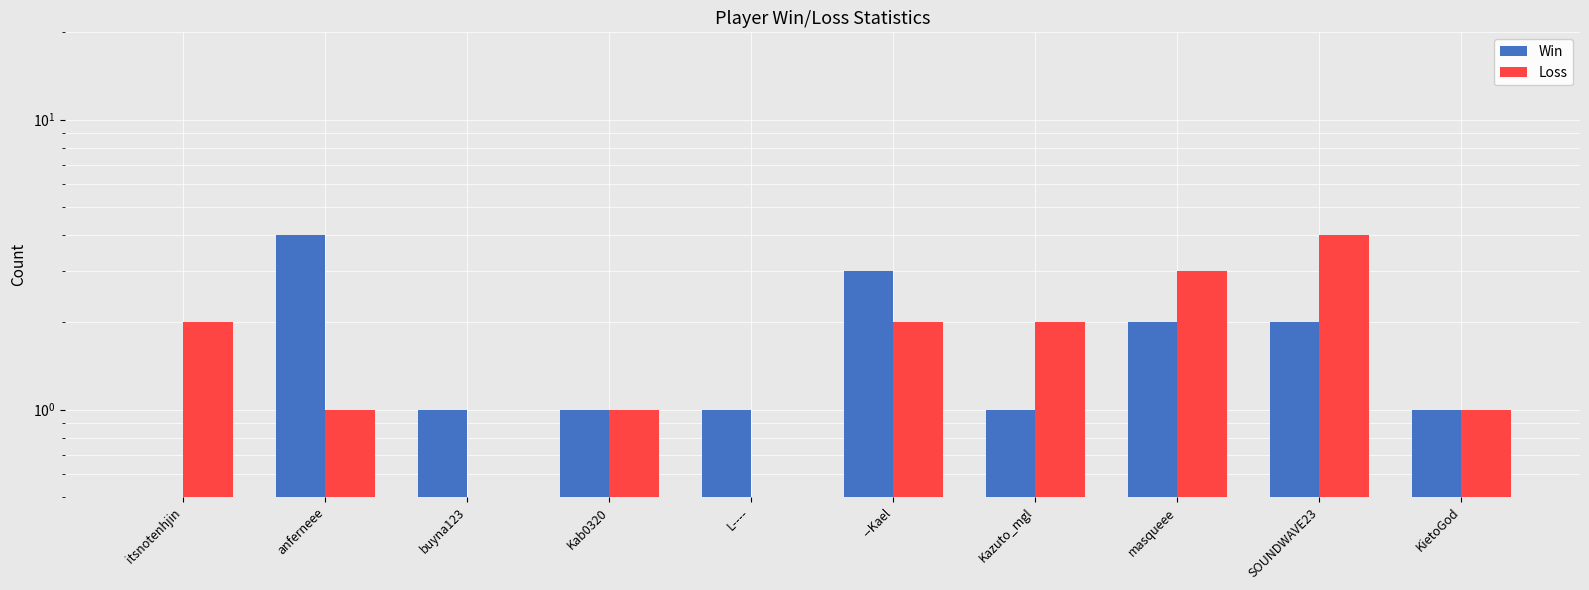

What are all the series names shown in the legend?

Win, Loss